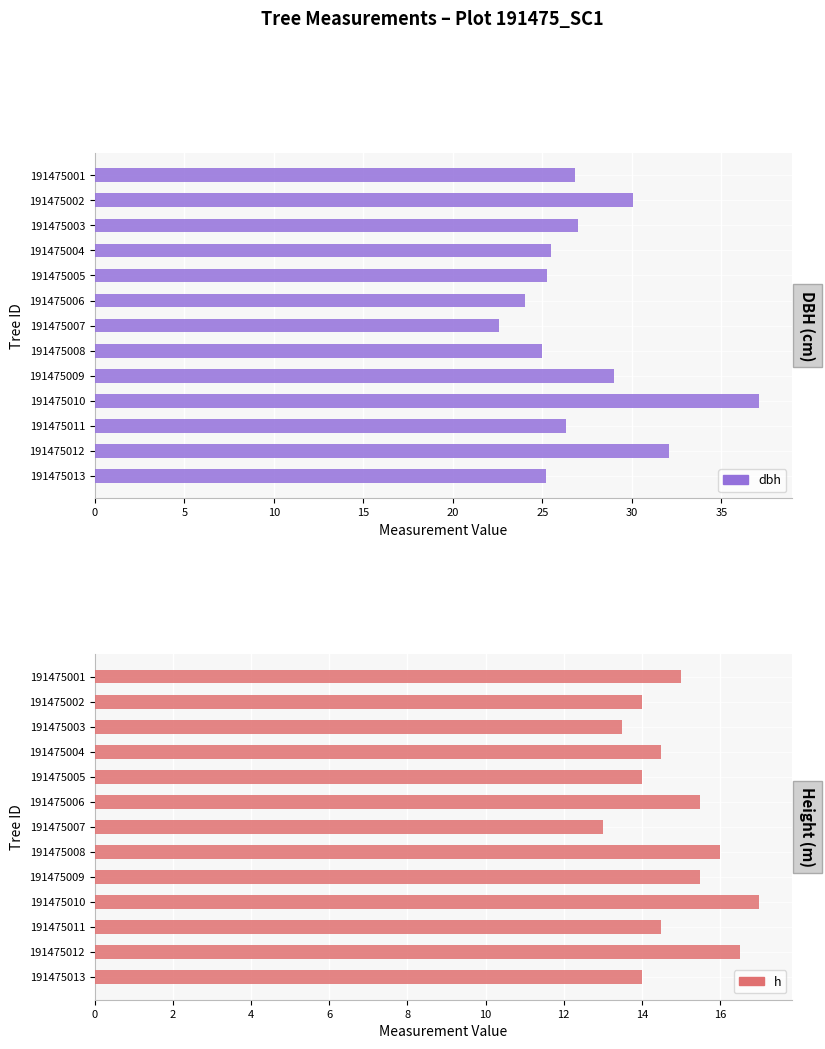

Between 191475005 and 191475010, which series saw the biggest shift?

dbh